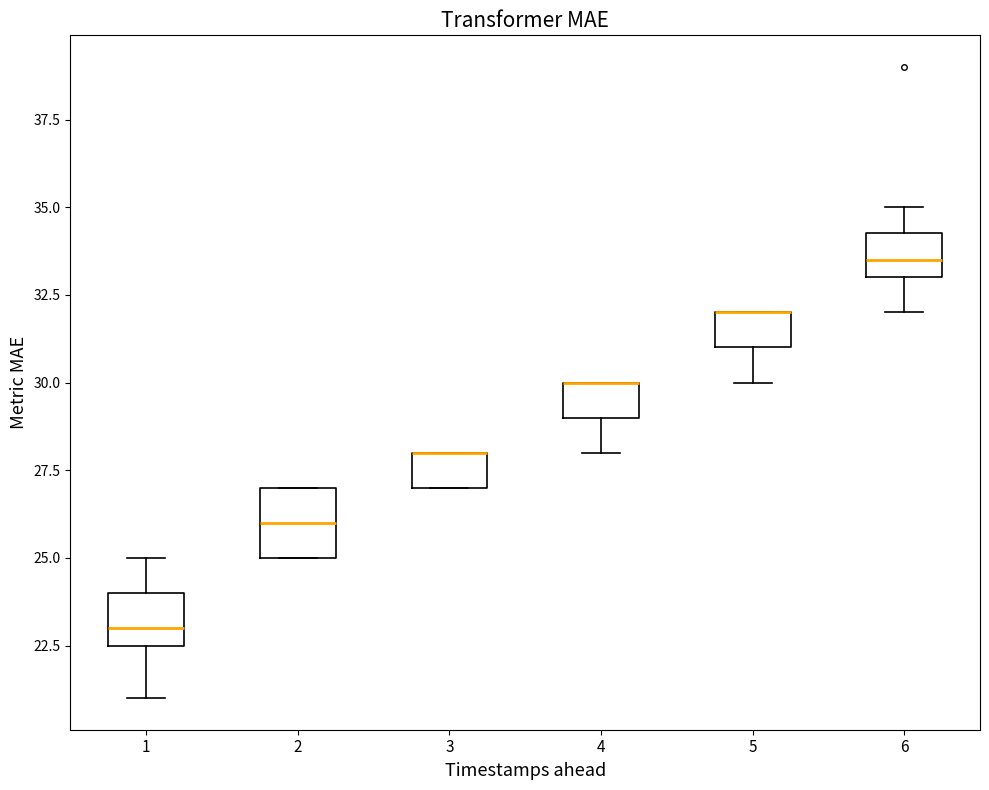

Which box is the tallest, from its lower edge to its upper edge?

2